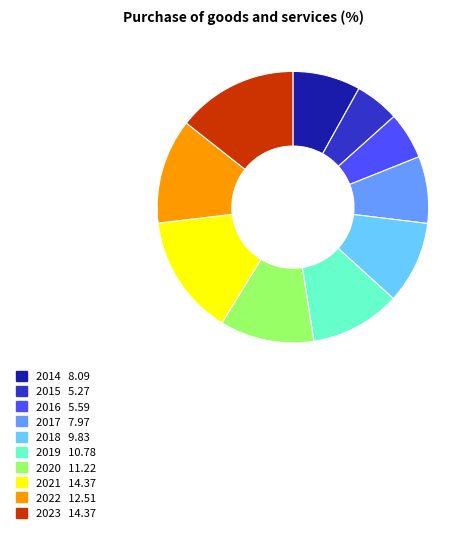

True or false: 2019 accounts for 11% of the total.

True